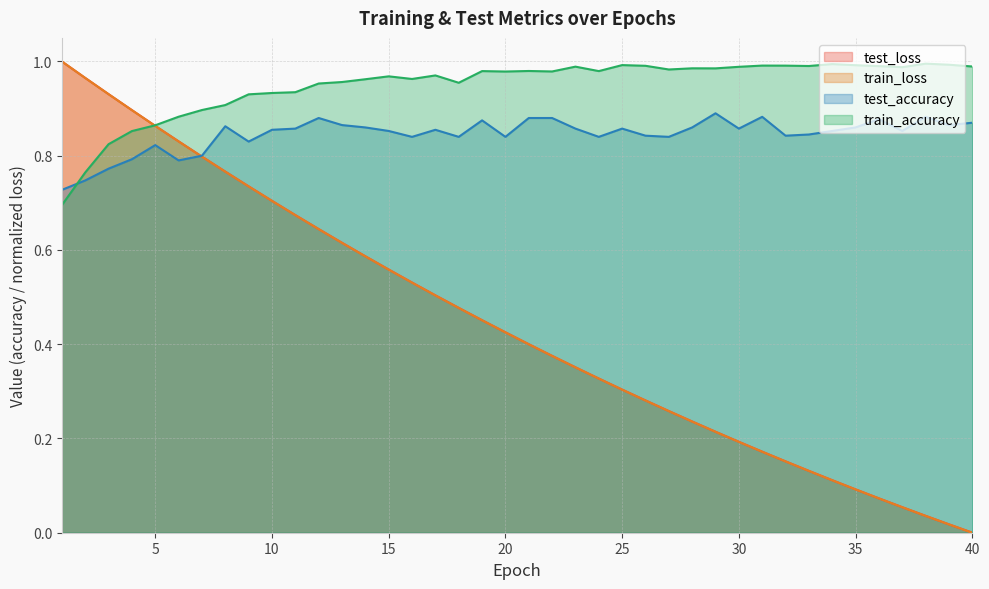

True or false: test_loss has more than 0 points higher than both neighbors.

False